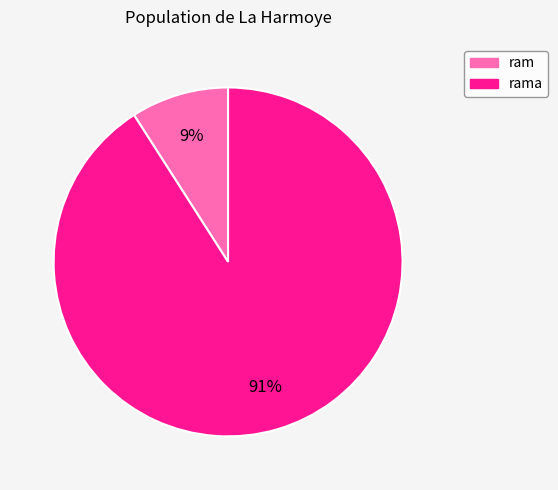

Is there any slice that represents more than half of the pie?

Yes